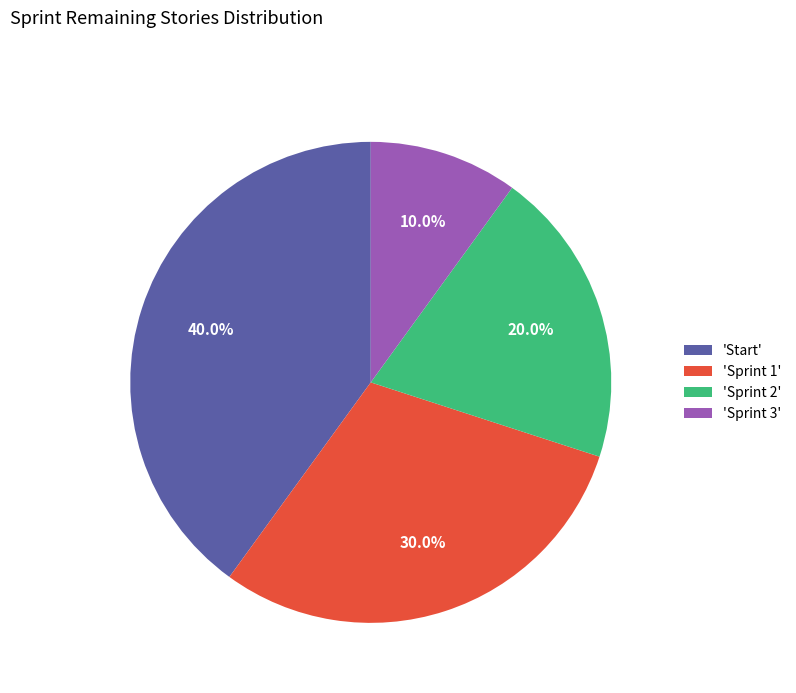

Count the number of slices in the pie.

4